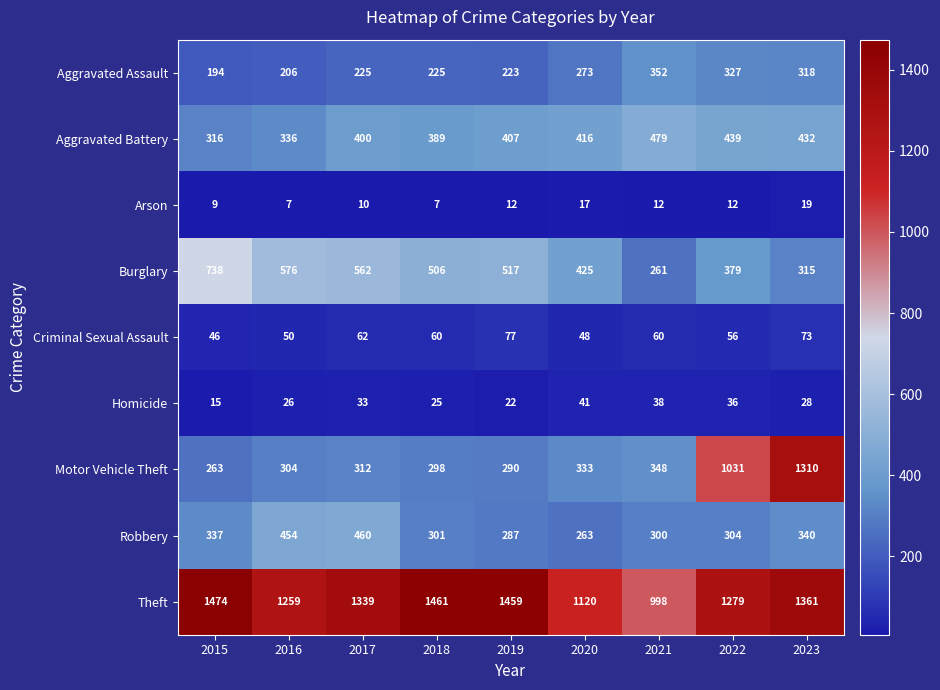

Rank the series at 2021 from highest to lowest value.

Theft, Aggravated Battery, Aggravated Assault, Motor Vehicle Theft, Robbery, Burglary, Criminal Sexual Assault, Homicide, Arson